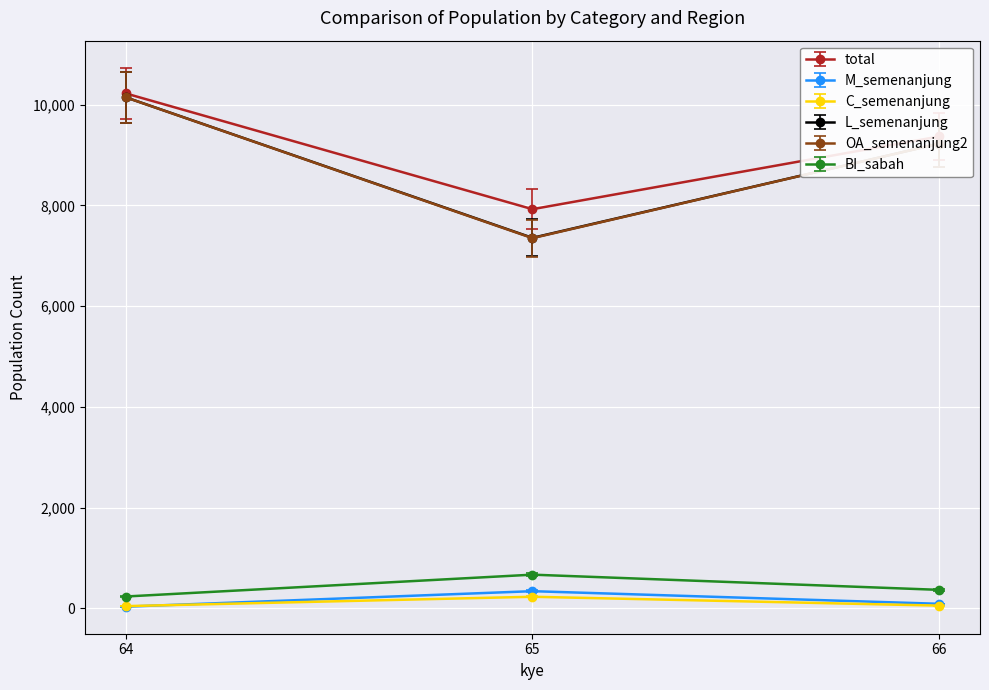

Rank the categories by total value from highest to lowest.

64, 66, 65